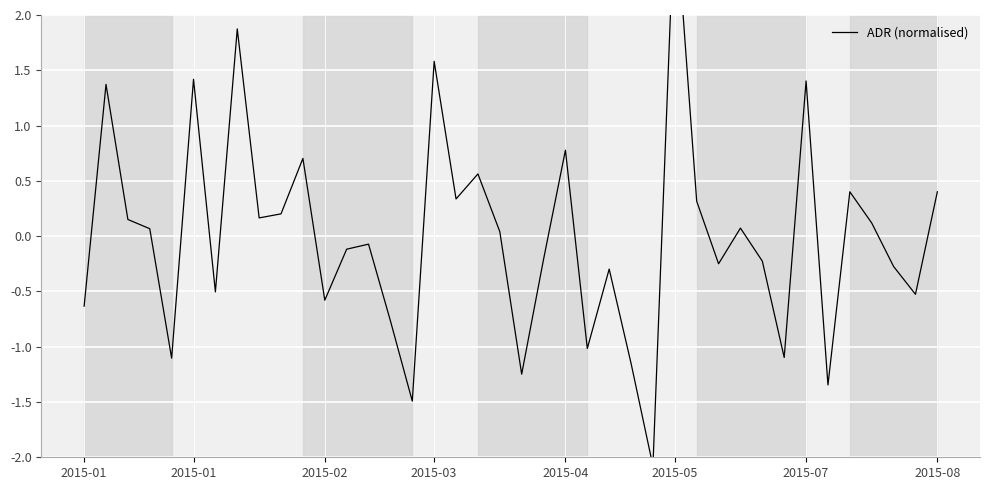

True or false: the data shows 1.6 at 2015-03.

True